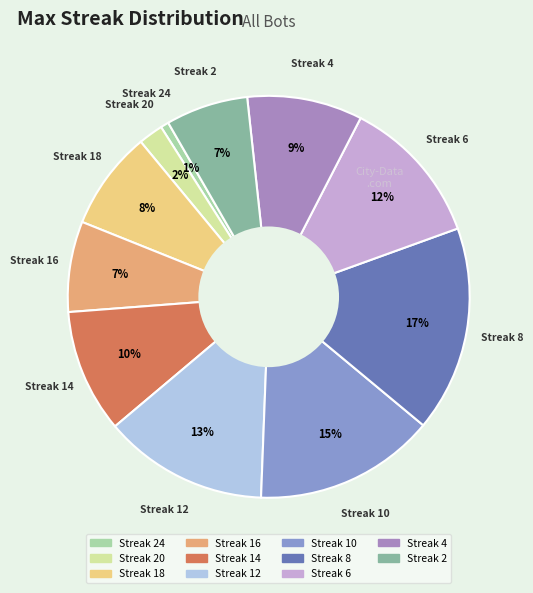

Is there any slice that represents more than half of the pie?

No